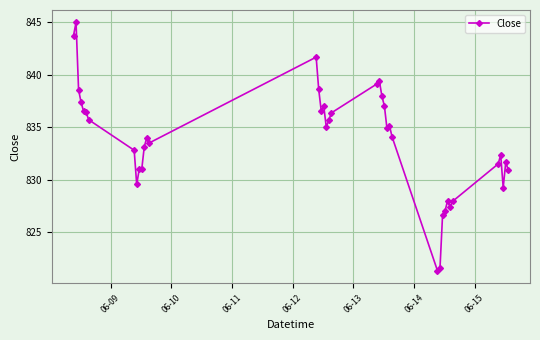

True or false: the data has more than 0 interior local peaks.

True